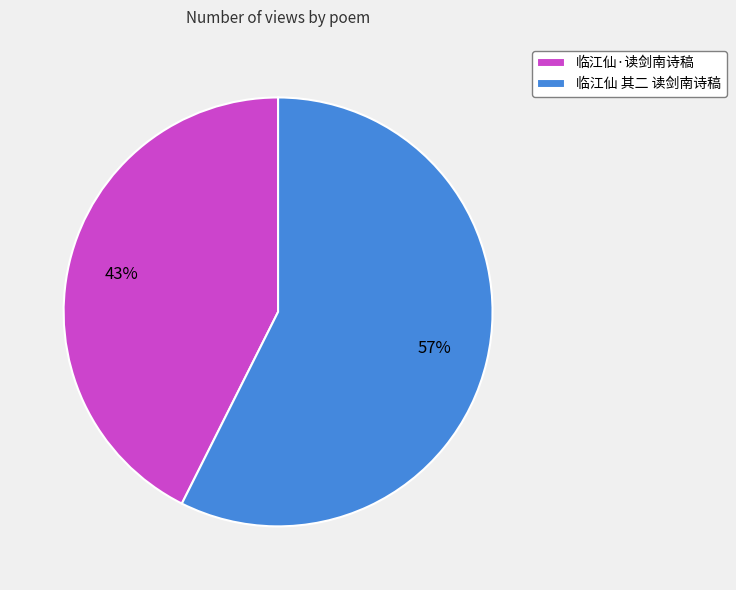

What percentage is the 临江仙 其二 读剑南诗稿 slice, to the nearest percent?

57%